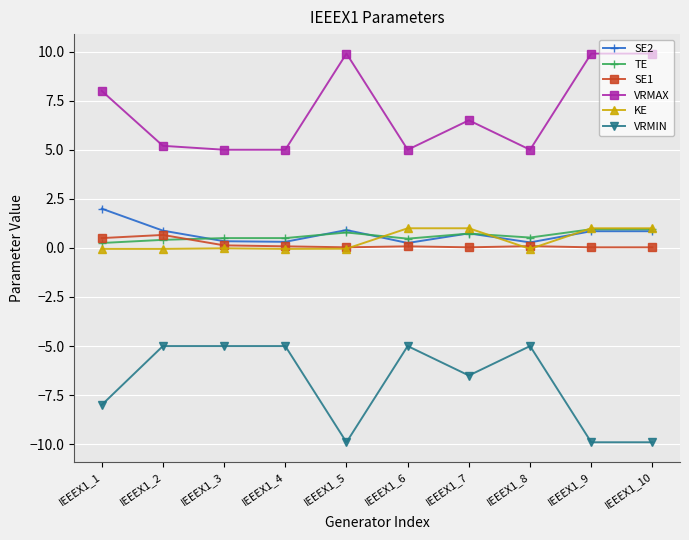

True or false: SE1 has more than 1 interior local peaks.

True